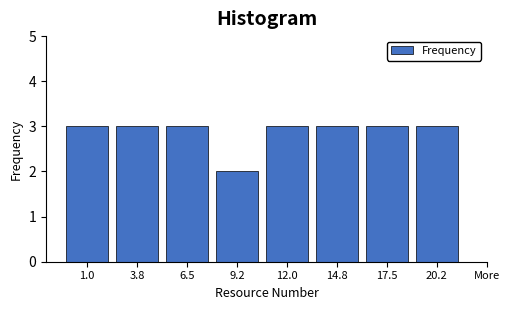

Reading left to right, what are all the values shown in this chart?

1.0=3	3.8=3	6.5=3	9.2=2	12.0=3	14.8=3	17.5=3	20.2=3